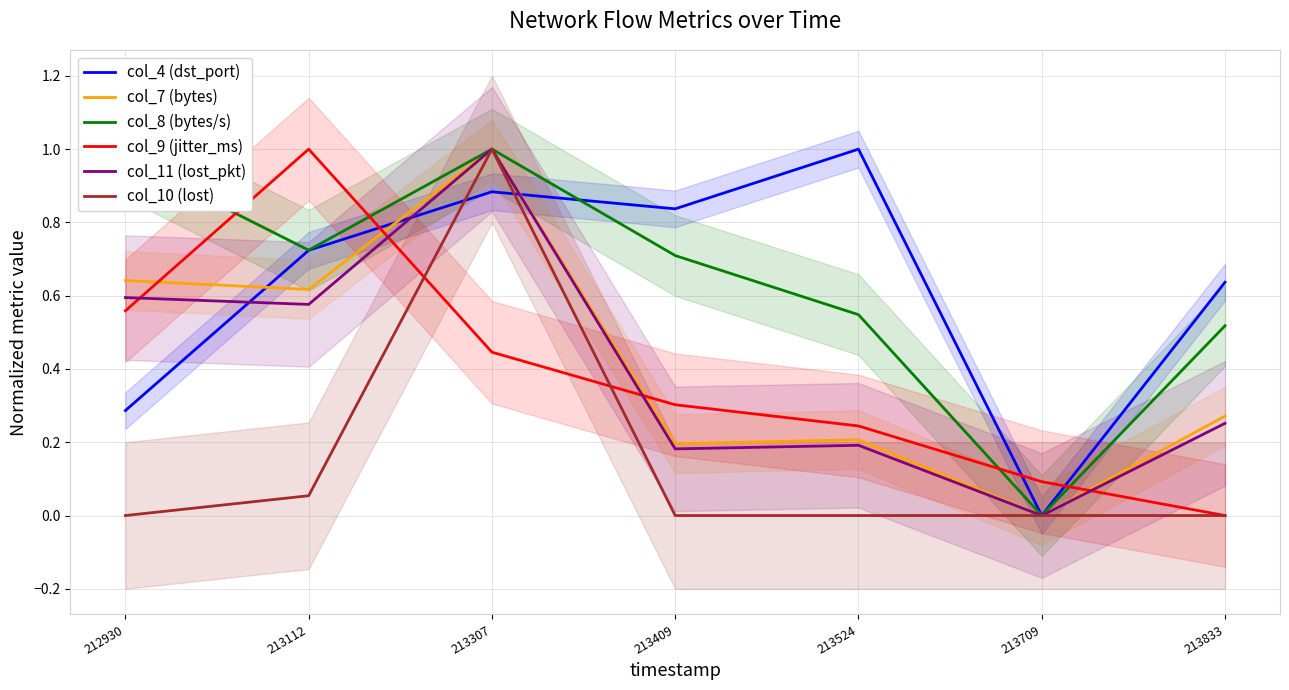

At 212930, list the series in order from smallest to largest.

col_10 (lost), col_4 (dst_port), col_9 (jitter_ms), col_11 (lost_pkt), col_7 (bytes), col_8 (bytes/s)